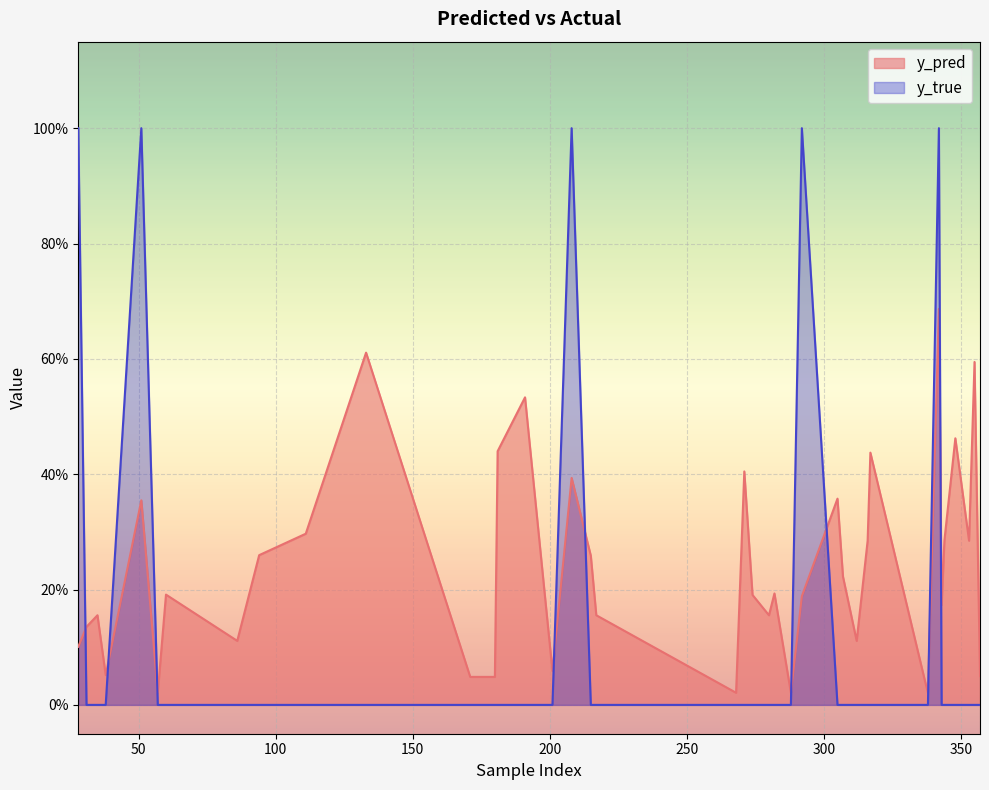

Reading left to right, extract all data points from this chart.

y_pred: 0.1	0.1	0.2	0.1	0.4	0.0	0.2	0.1	0.3	0.3	0.6	0.0	0.0	0.4	0.5	0.1	0.4	0.3	0.2	0.0	0.4	0.2	0.2	0.2	0.0	0.2	0.4	0.2	0.1	0.3	0.4	0.0	0.0	0.7	0.2	0.3	0.5	0.3	0.6	0.1
y_true: 1.0	0.0	0.0	0.0	1.0	0.0	0.0	0.0	0.0	0.0	0.0	0.0	0.0	0.0	0.0	0.0	1.0	0.0	0.0	0.0	0.0	0.0	0.0	0.0	0.0	1.0	0.0	0.0	0.0	0.0	0.0	0.0	0.0	1.0	0.0	0.0	0.0	0.0	0.0	0.0